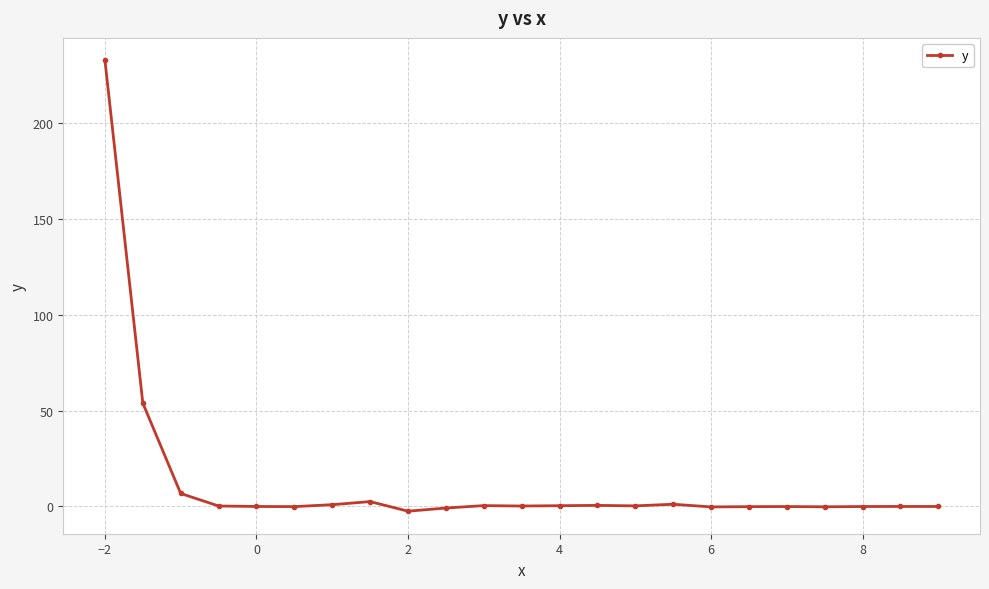

What is the maximum value shown in the chart?

232.8